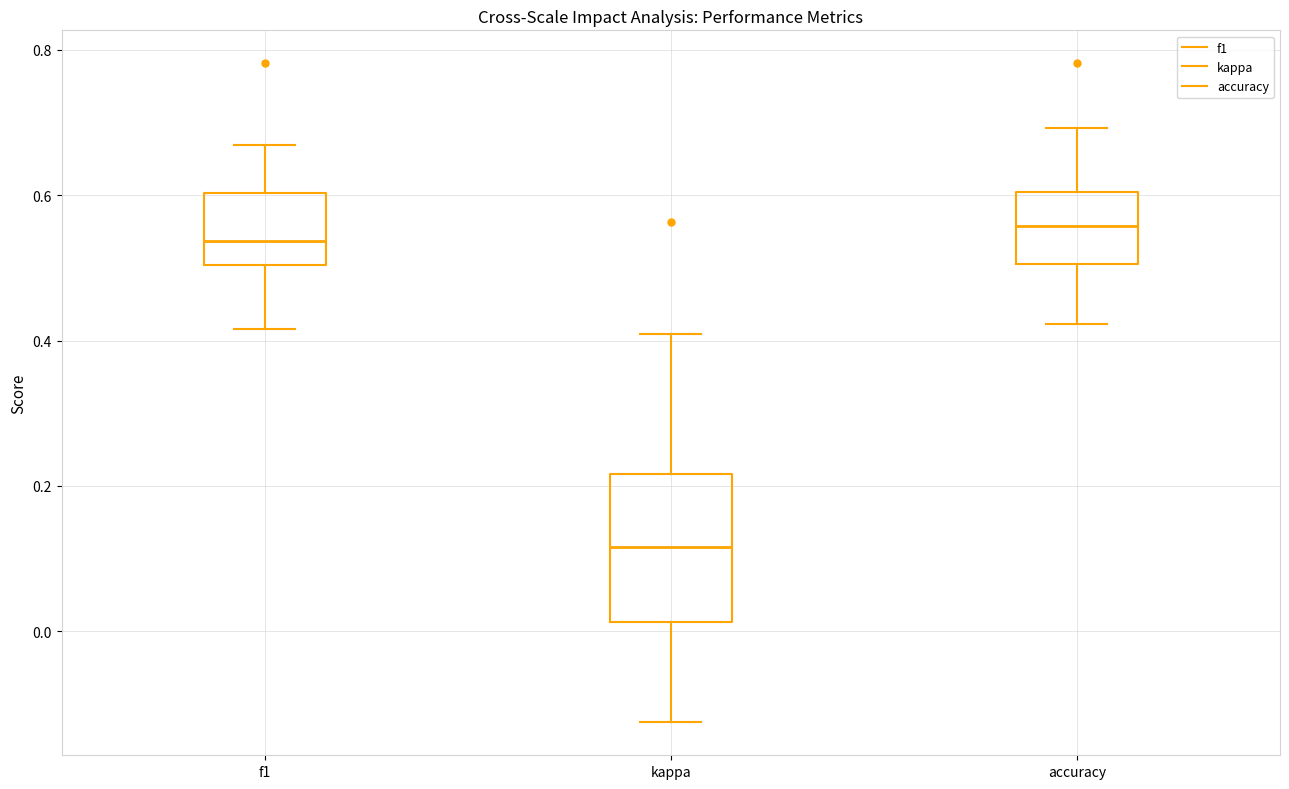

Comparing the boxes themselves (not the whiskers), which one is the tallest?

kappa